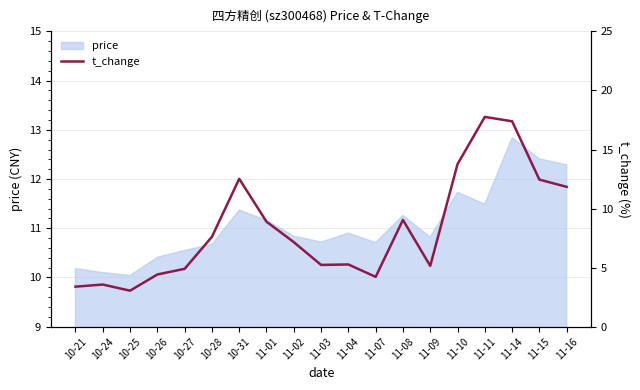

Reading left to right, extract all data points from this chart.

10-21=3.4	10-24=3.6	10-25=3.0	10-26=4.4	10-27=4.9	10-28=7.6	10-31=12.5	11-01=8.9	11-02=7.2	11-03=5.2	11-04=5.3	11-07=4.2	11-08=9.0	11-09=5.2	11-10=13.8	11-11=17.8	11-14=17.4	11-15=12.4	11-16=11.8